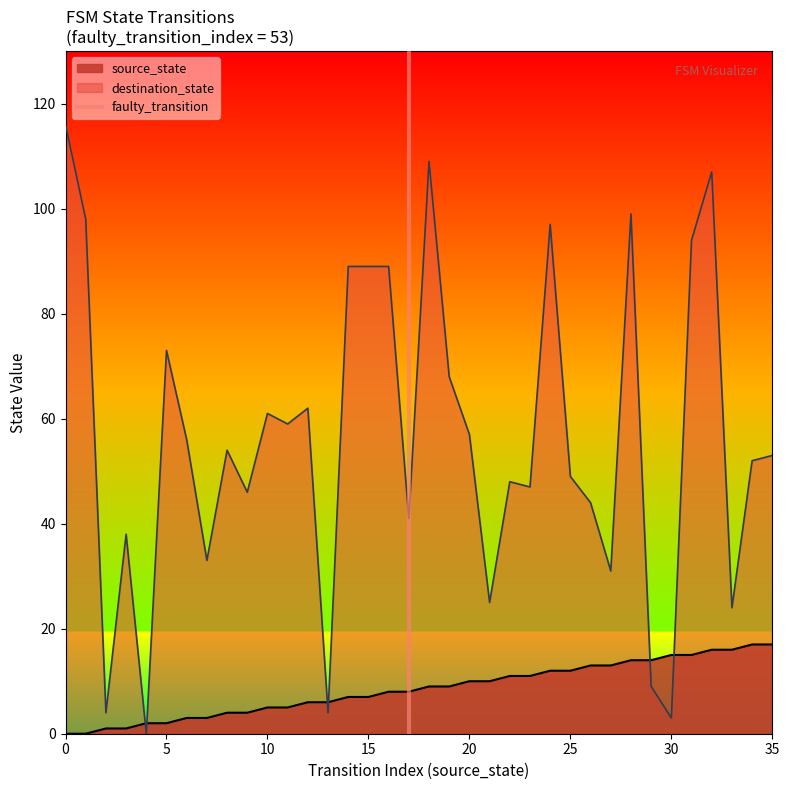

After their last crossing, which series has the higher values: source_state or destination_state?

destination_state